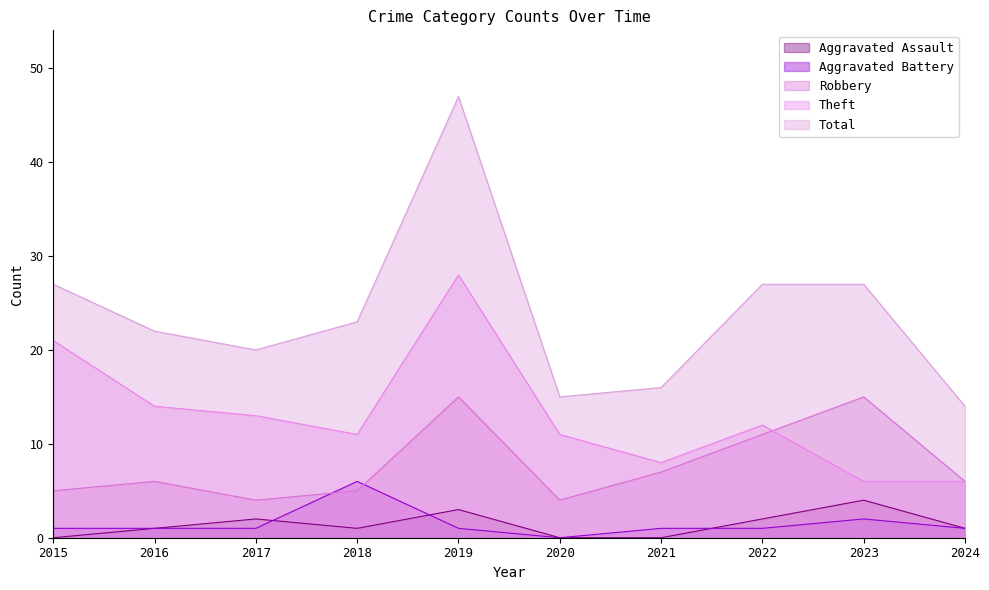

At which category is the sum across all series the highest?

2019